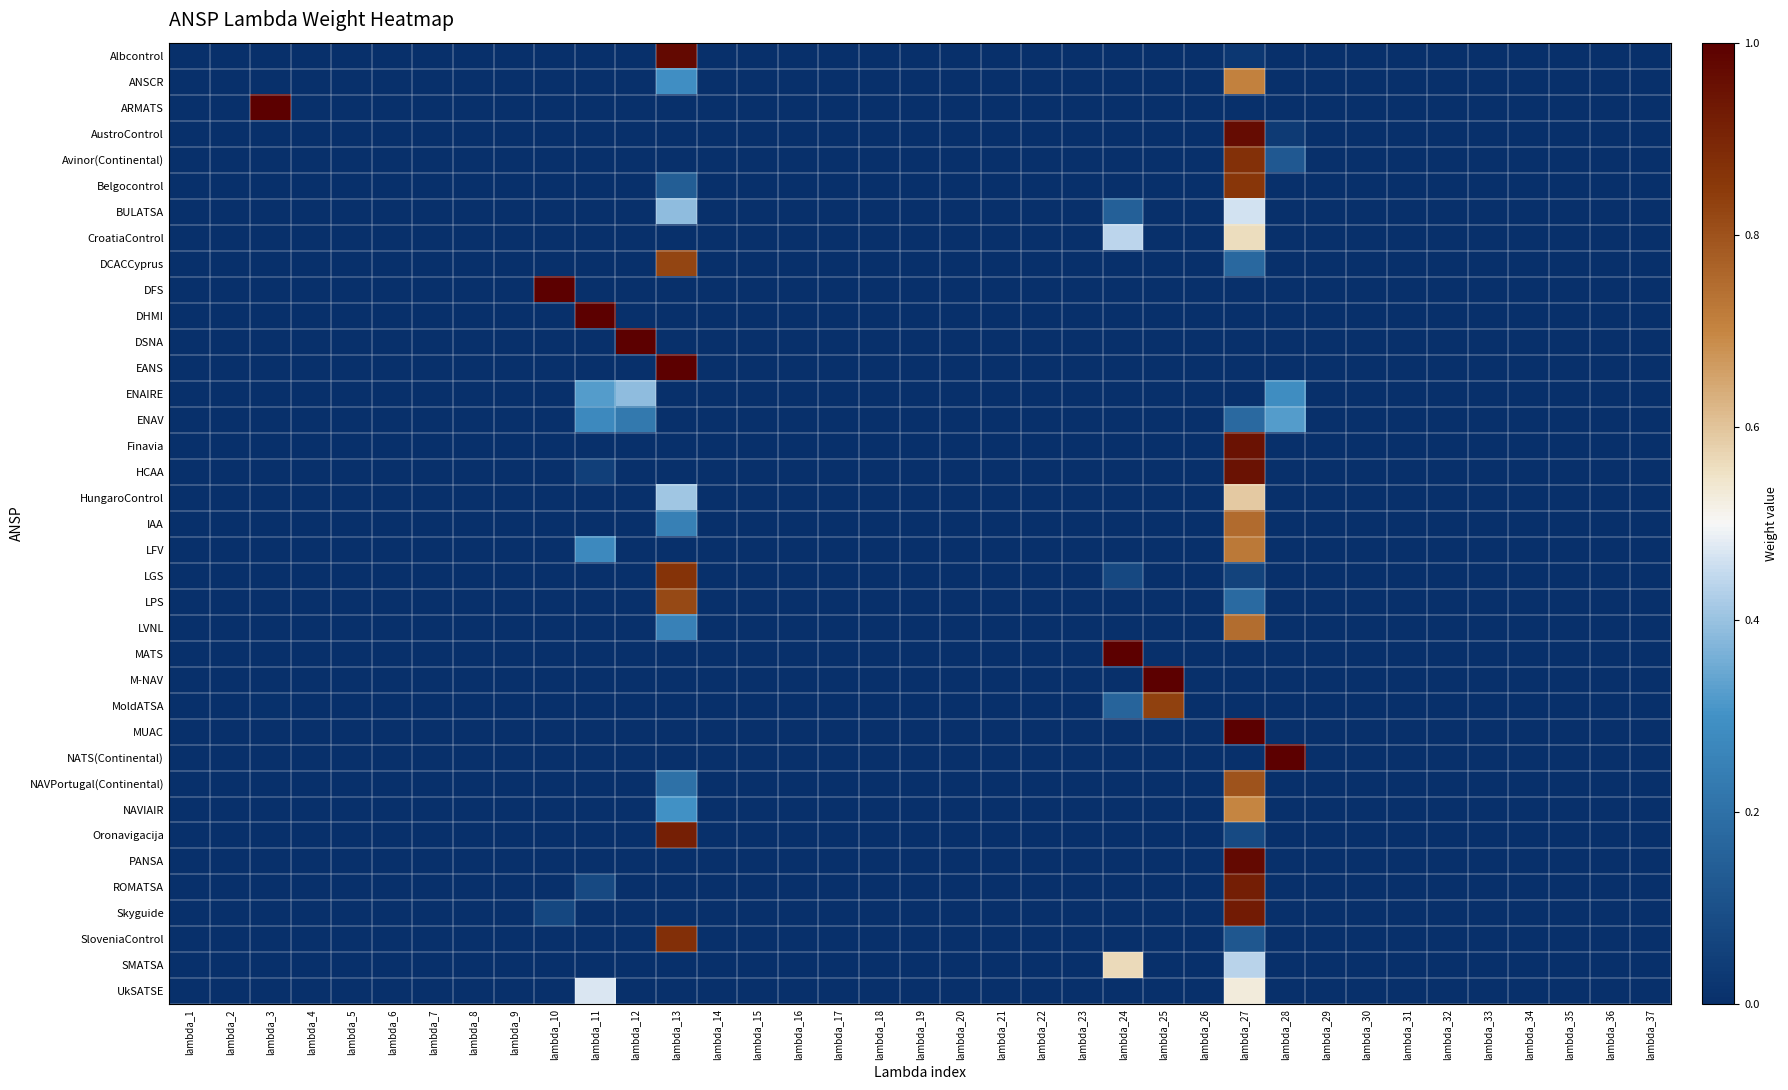

At lambda_23, list the series in order from largest to smallest.

Albcontrol, ANSCR, ARMATS, AustroControl, Avinor(Continental), Belgocontrol, BULATSA, CroatiaControl, DCACCyprus, DFS, DHMI, DSNA, EANS, ENAIRE, ENAV, Finavia, HCAA, HungaroControl, IAA, LFV, LGS, LPS, LVNL, MATS, M-NAV, MoldATSA, MUAC, NATS(Continental), NAVPortugal(Continental), NAVIAIR, Oronavigacija, PANSA, ROMATSA, Skyguide, SloveniaControl, SMATSA, UkSATSE